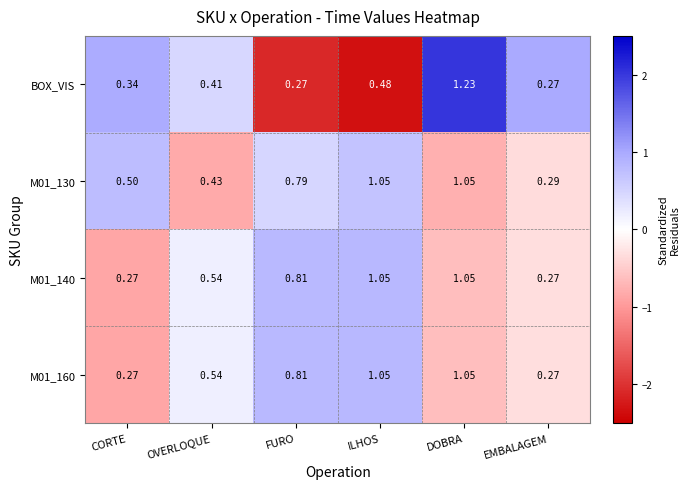

At which category is the sum across all series the highest?

DOBRA